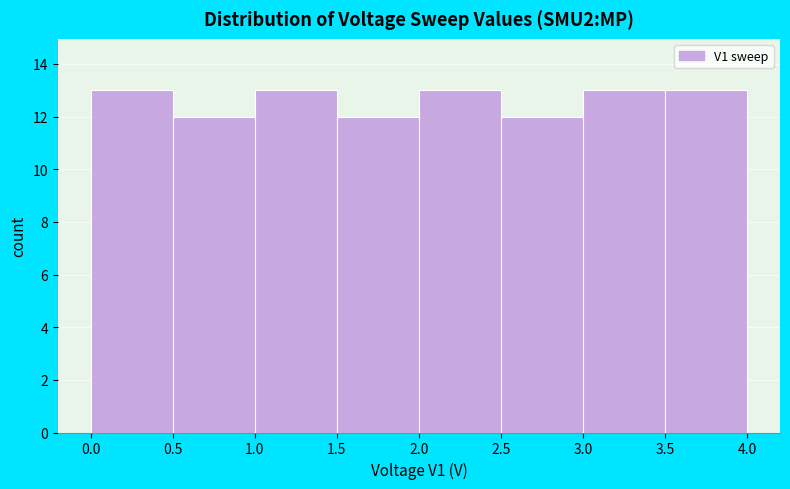

Reading left to right, transcribe this chart: for each bar, give the range it covers on the x-axis and its height. The values are not printed on the chart, so give them approximately, as read against the axis.

0.0 to 0.5: 13
0.5 to 1.0: 12
1.0 to 1.5: 13
1.5 to 2.0: 12
2.0 to 2.5: 13
2.5 to 3.0: 12
3.0 to 3.5: 13
3.5 to 4.0: 13